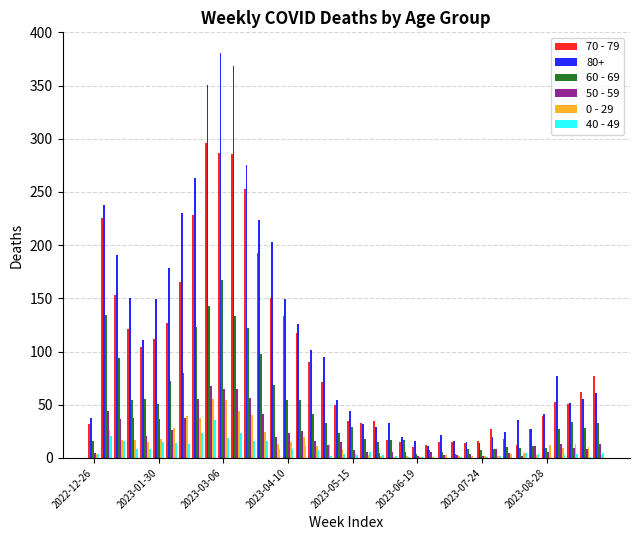

Which series has the largest total across all categories?

80+